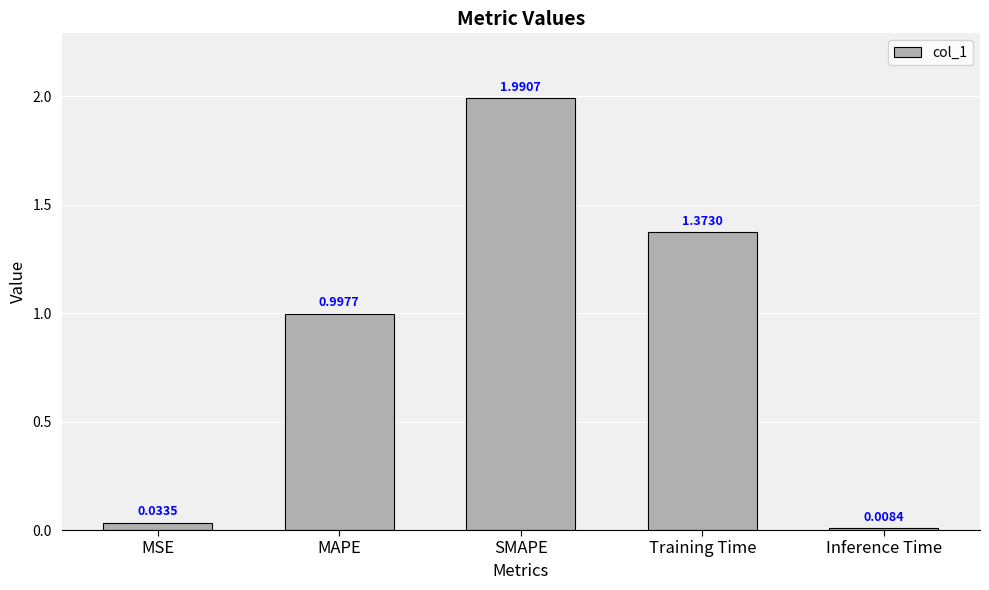

Does the chart contain stacked bars?

No